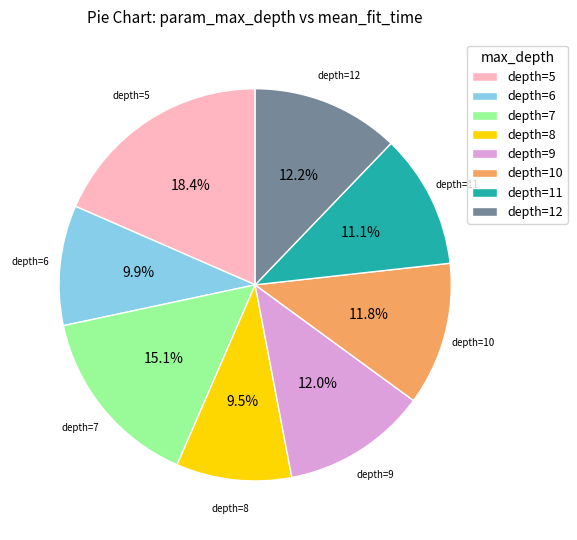

What is the largest slice in the pie chart?

depth=5